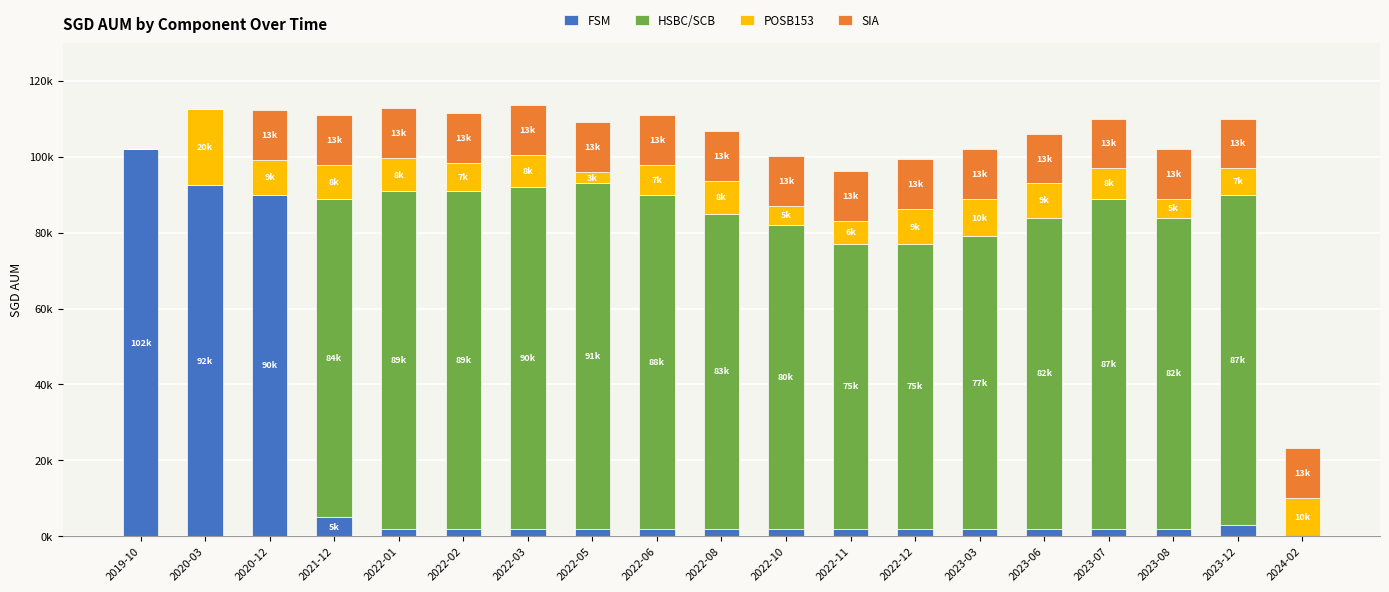

Are the bars horizontal?

No